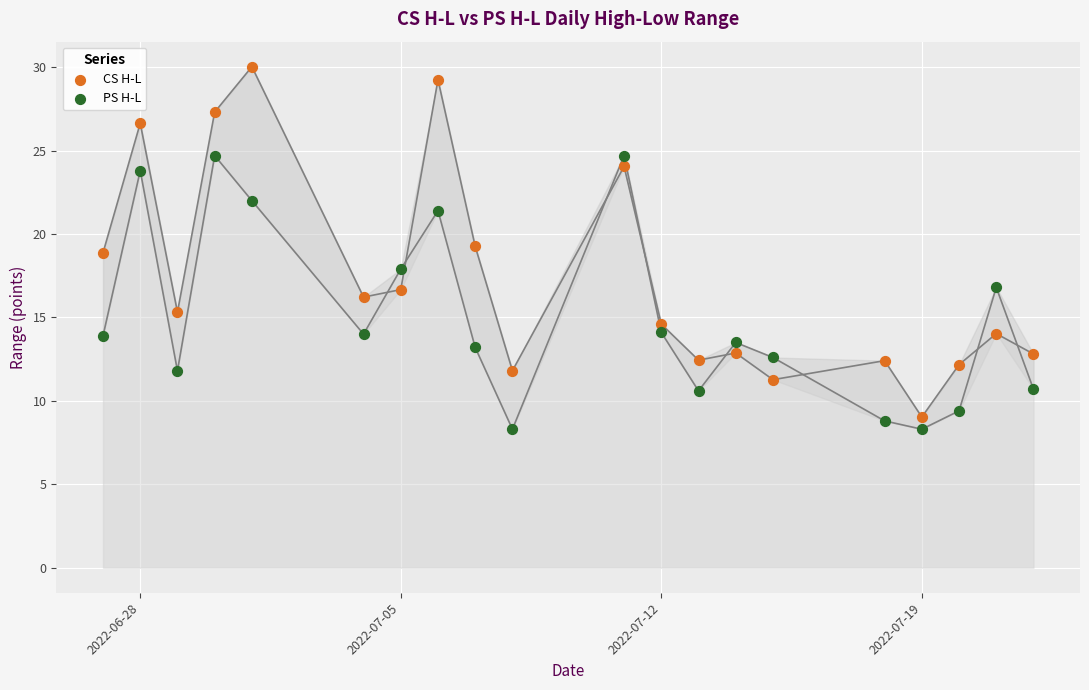

Which series reaches the minimum Y coordinate?

PS H-L